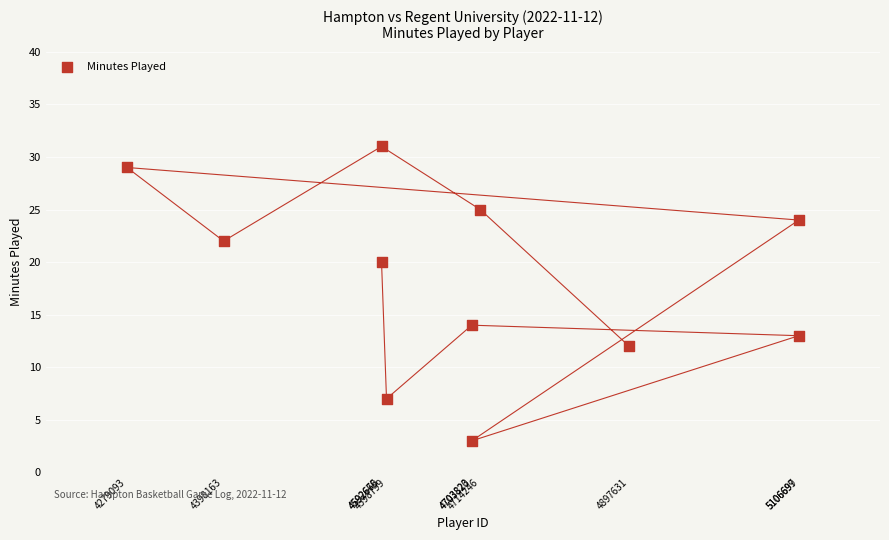

What is the average X value?

4699482